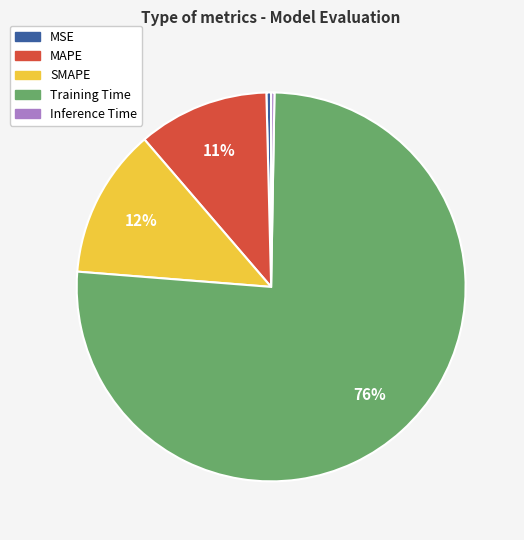

Is it true that Training Time is 76% of the pie?

True